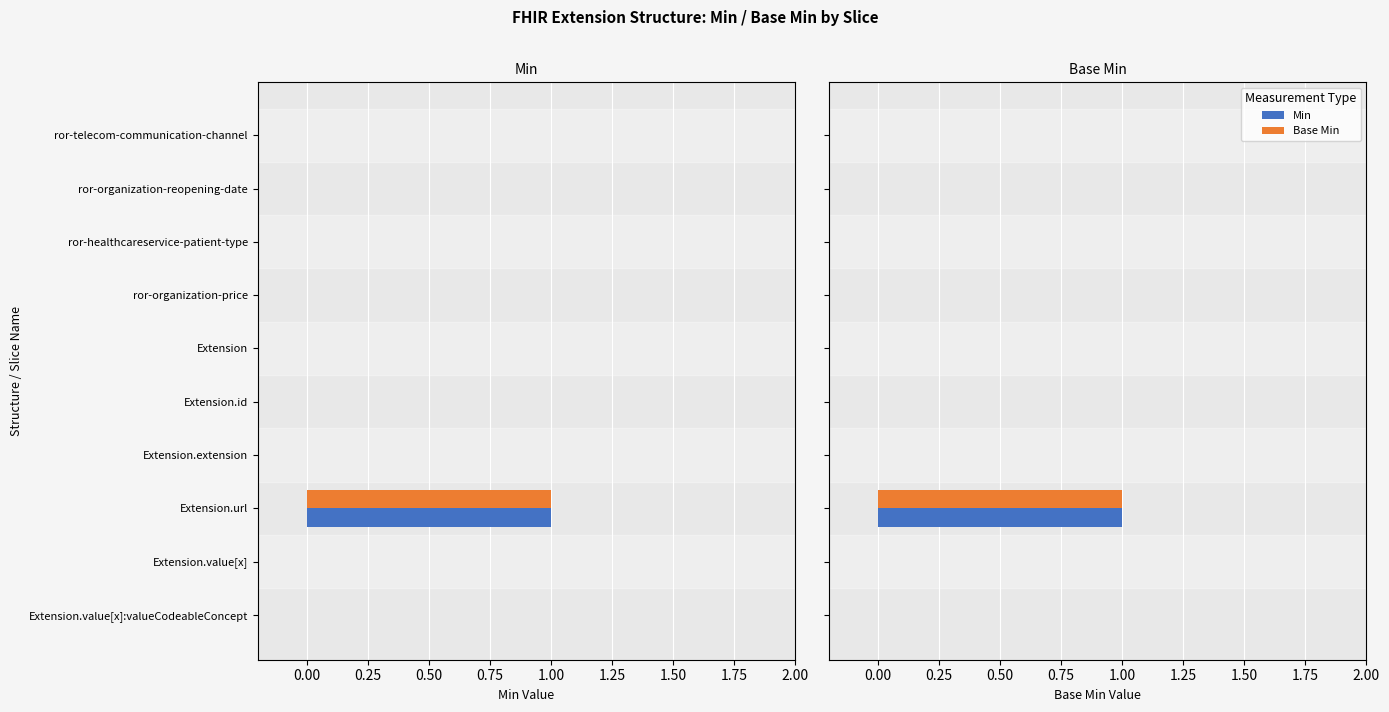

Is the value of Min at ror-telecom-communication-channel greater than the value of Base Min at ror-organization-reopening-date?

No